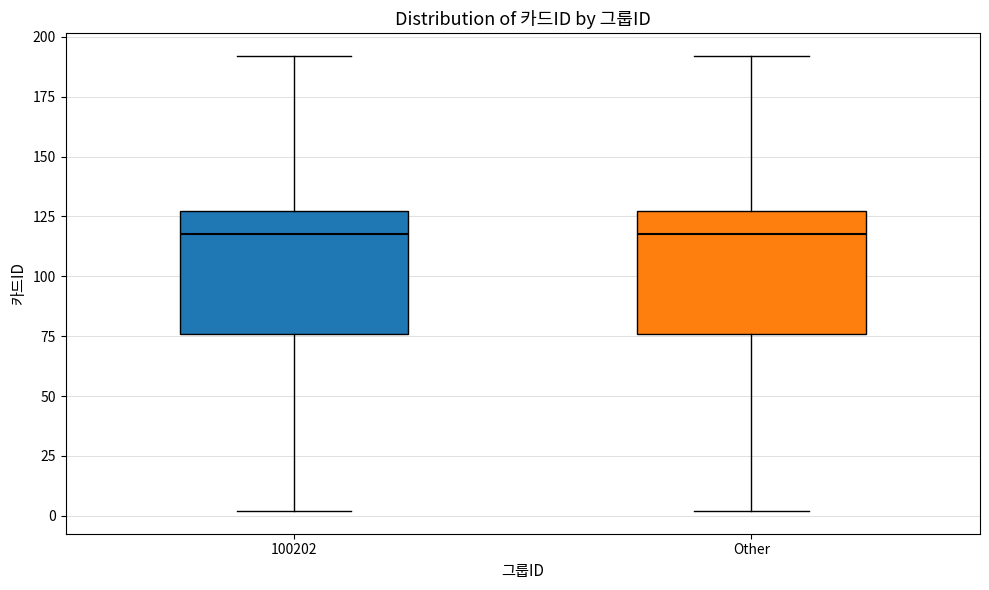

Reading left to right, read every box against the y-axis: the position of its median line, the range the box covers, and the ends of its whiskers. The values are not printed on the chart, so give them approximately, as read against the axis.

100202: median 120, box 75 to 125, whiskers 0 to 190
Other: median 120, box 75 to 125, whiskers 0 to 190